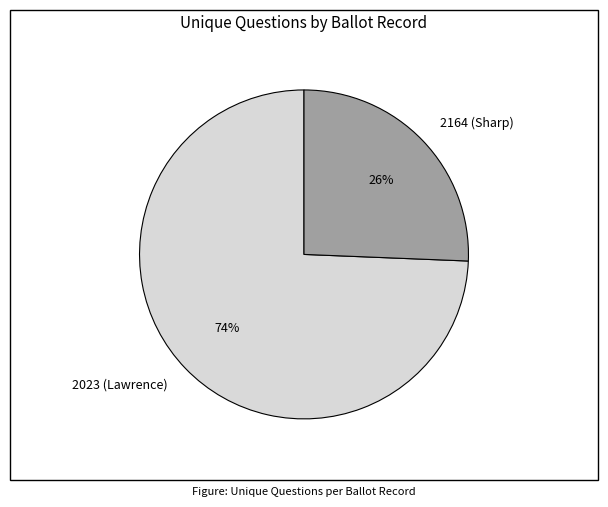

The 2164 (Sharp) slice represents 26% of the pie. True or false?

True